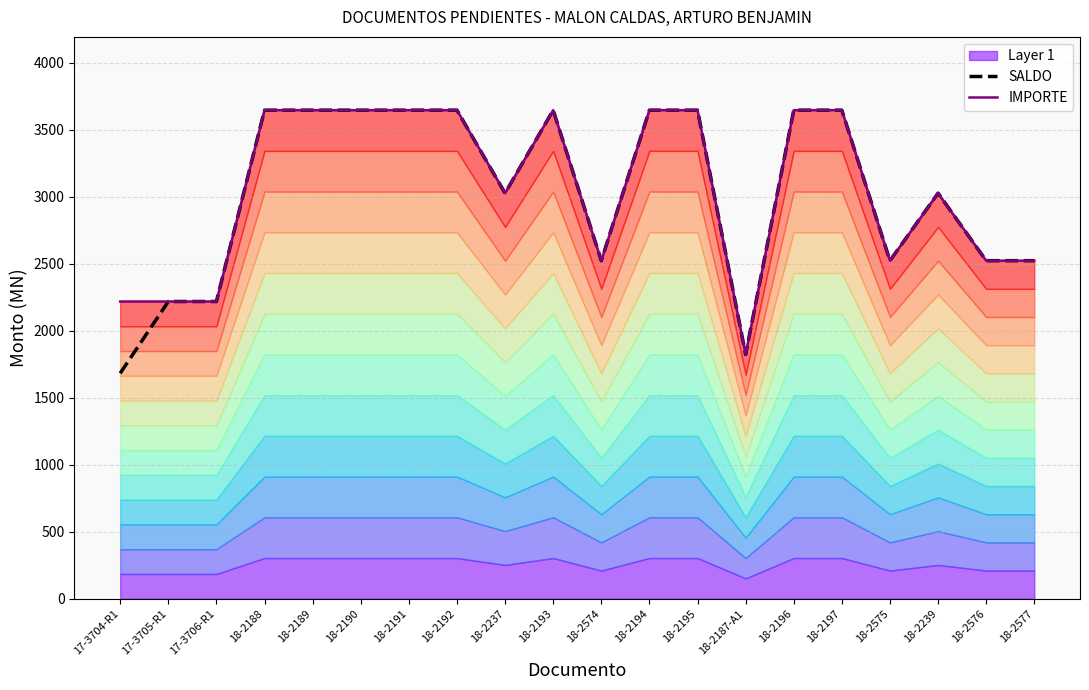

Which series has the largest total across all categories?

IMPORTE